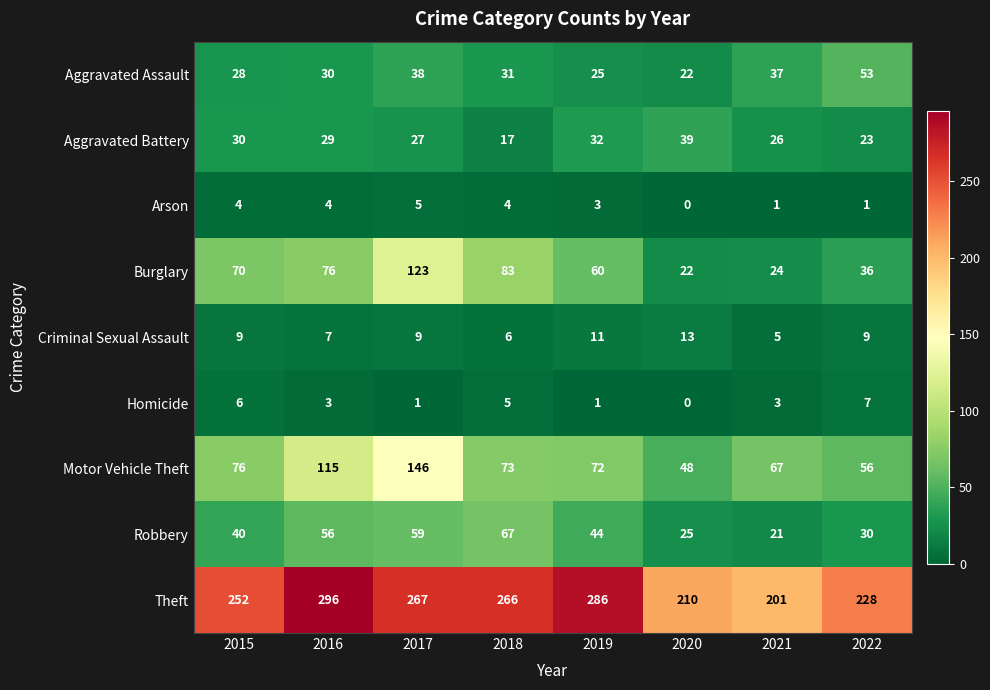

List the series in order of their peak value, highest first.

Theft, Motor Vehicle Theft, Burglary, Robbery, Aggravated Assault, Aggravated Battery, Criminal Sexual Assault, Homicide, Arson